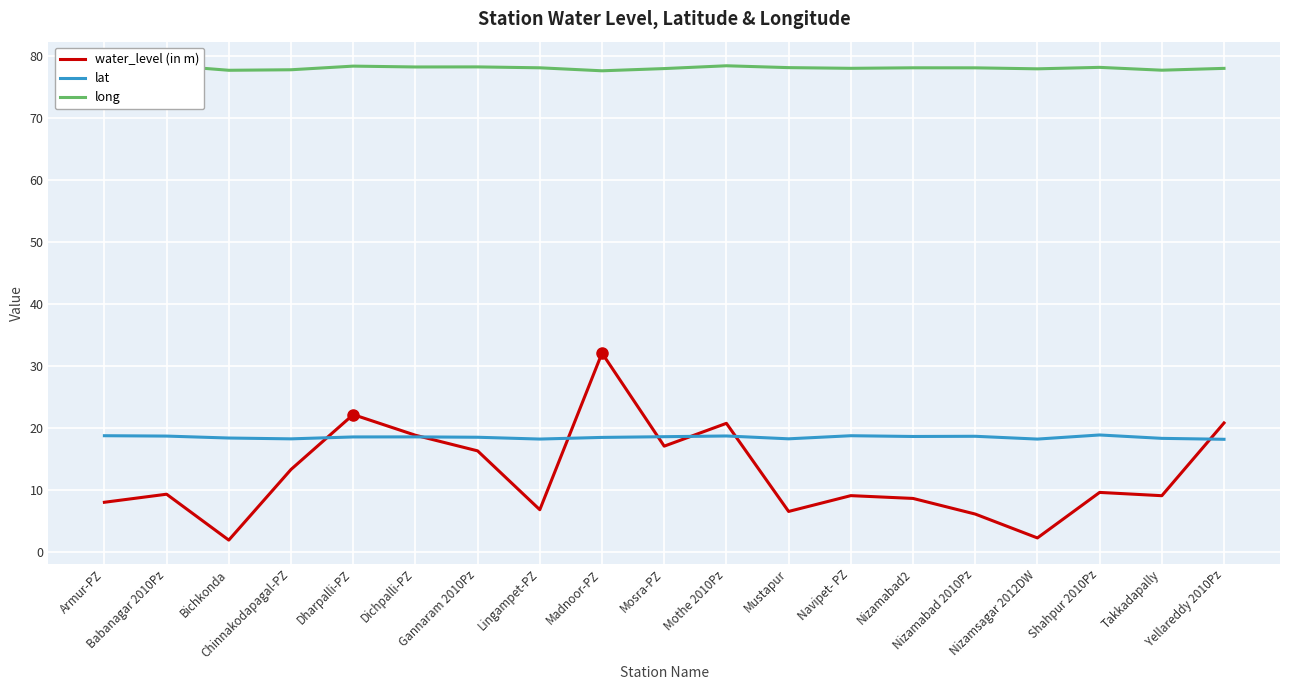

How many interior local valleys does the water_level (in m) series have?

6